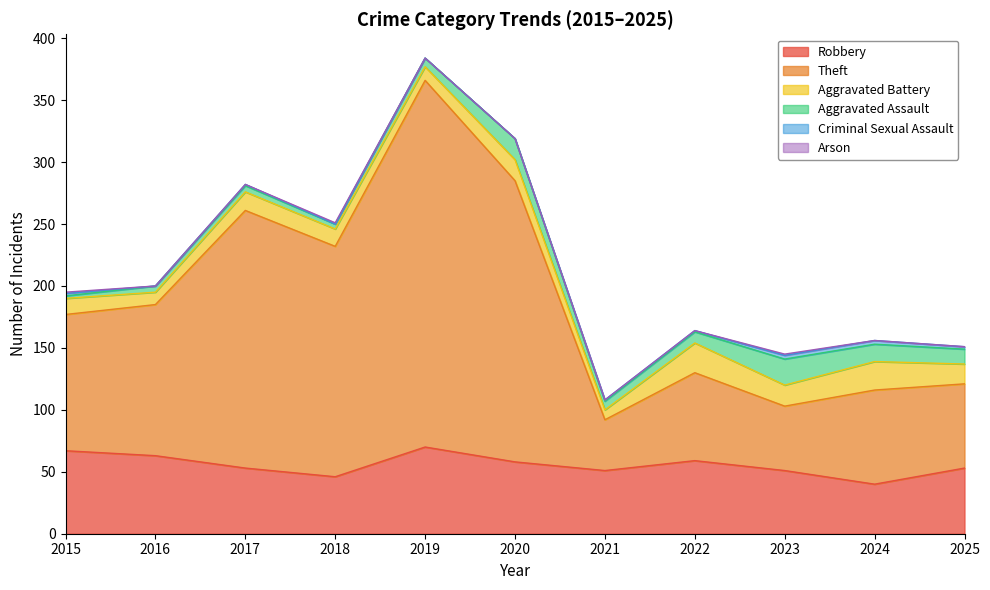

Rank the series by their maximum value, from highest to lowest.

Theft, Robbery, Aggravated Battery, Aggravated Assault, Criminal Sexual Assault, Arson